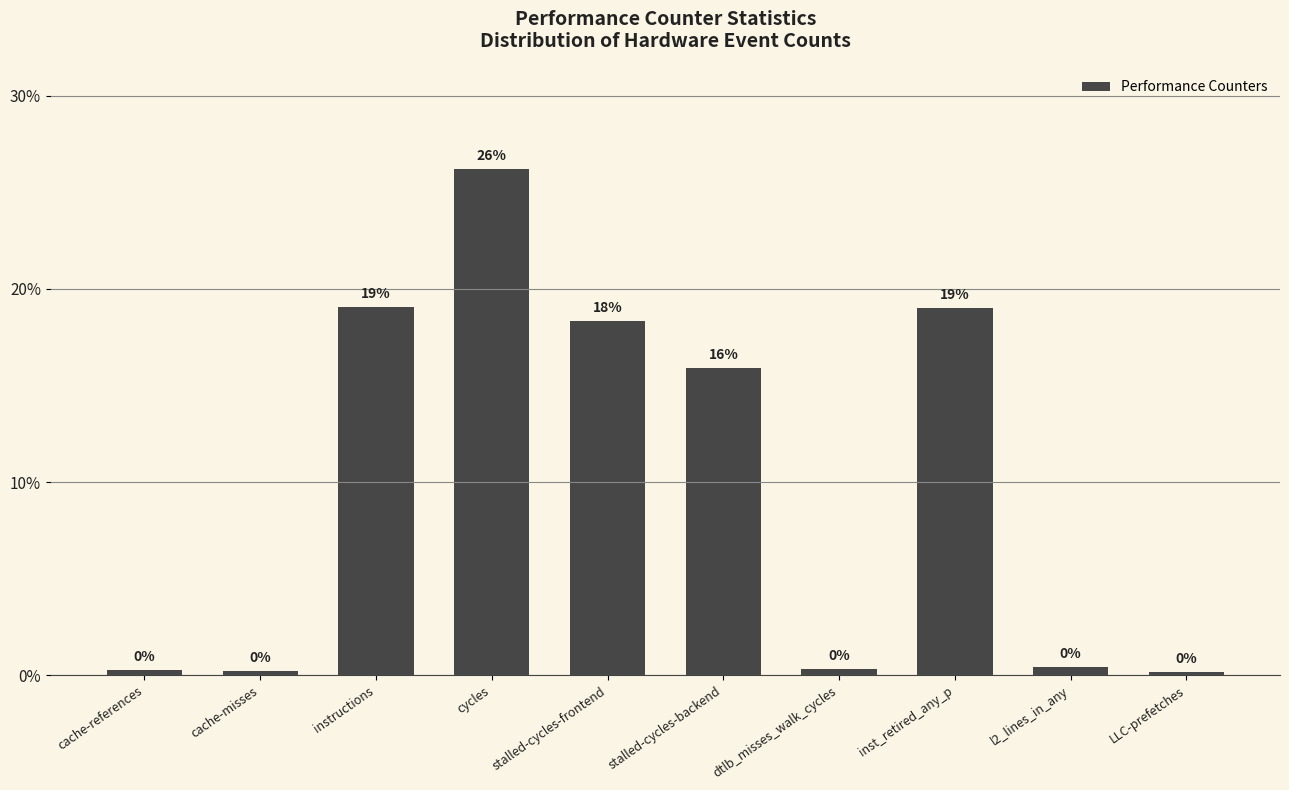

Are the bars horizontal?

No